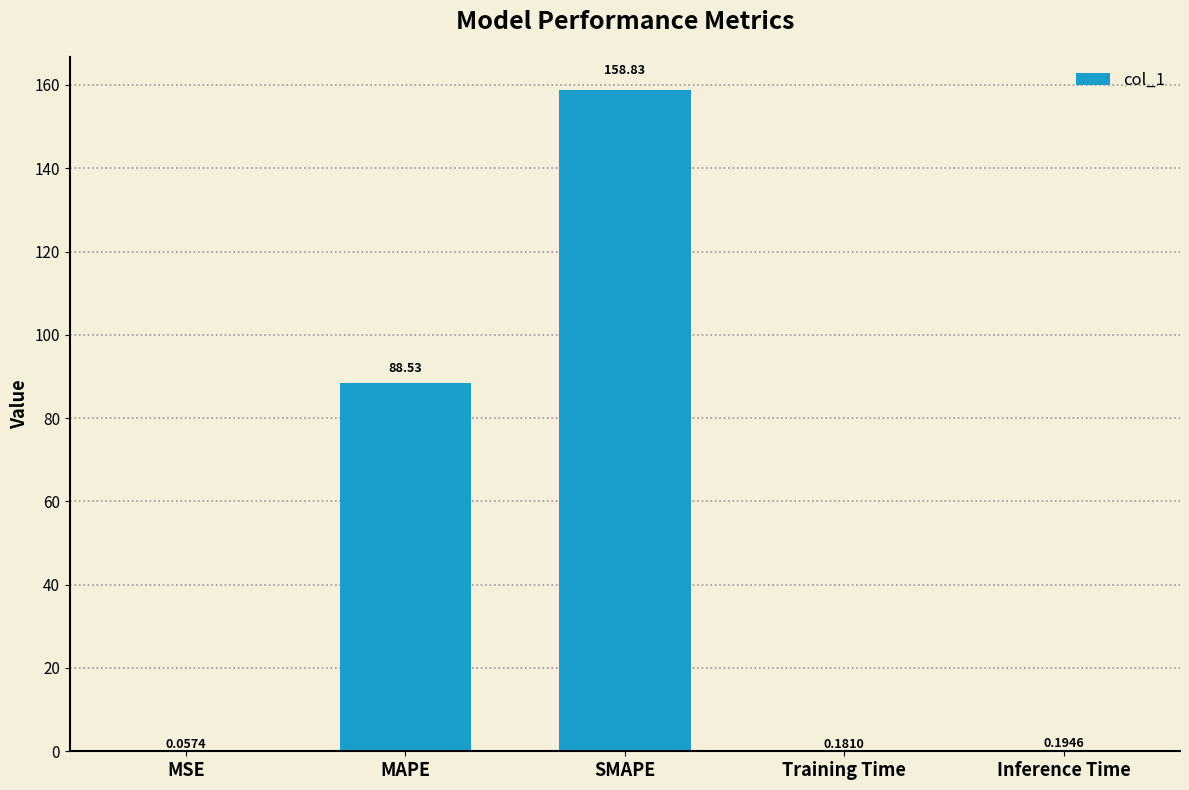

What is the change in value from MAPE to Training Time?

-88.3